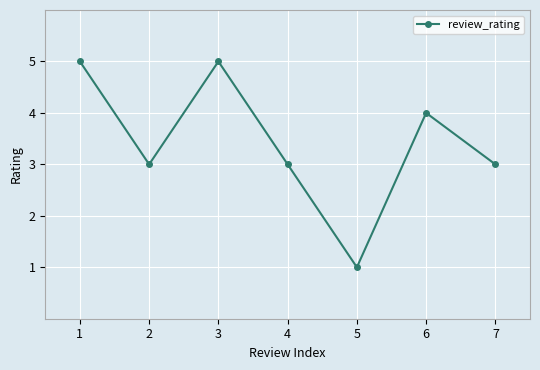

Reading left to right, what are all the values shown in this chart?

5	3	5	3	1	4	3